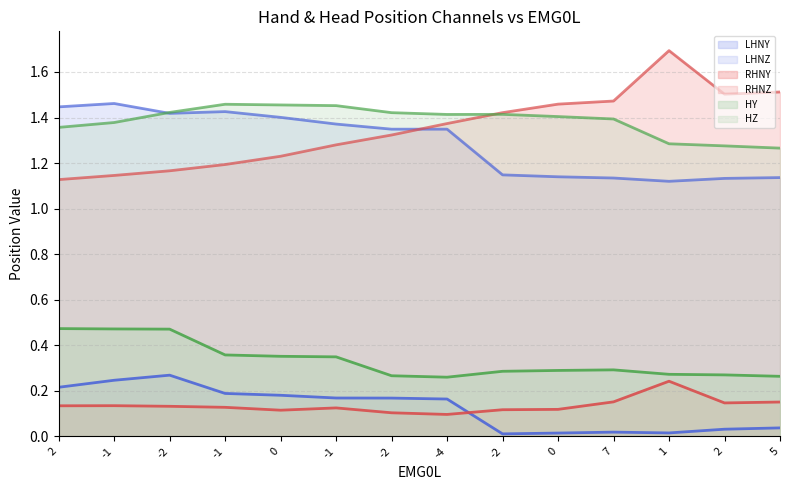

Rank the series by their maximum value, from highest to lowest.

RHNZ, LHNZ, HZ, HY, LHNY, RHNY